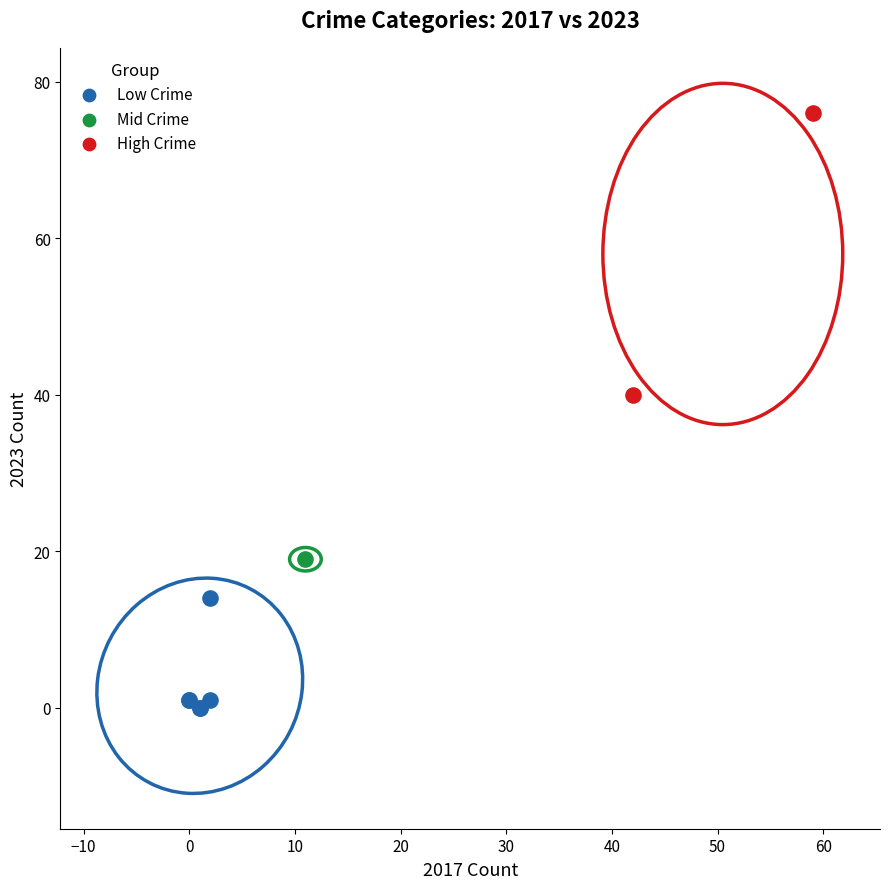

Which series reaches the maximum Y coordinate?

High Crime